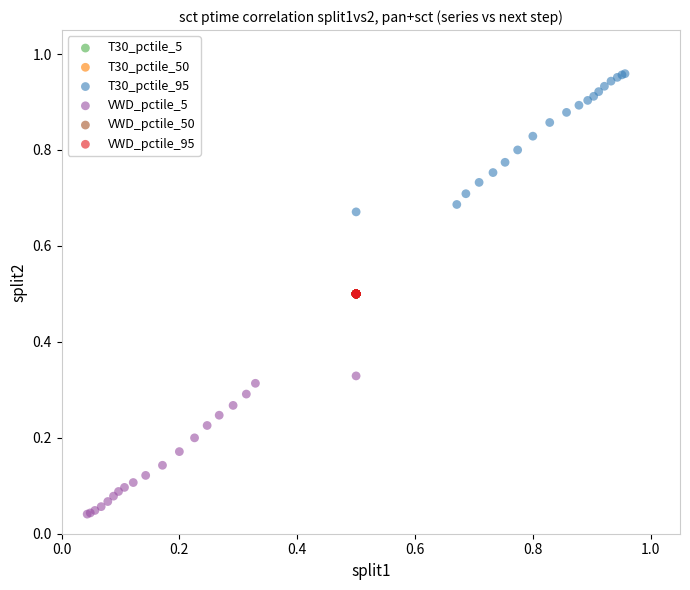

Which series contains the lowest Y value?

VWD_pctile_5